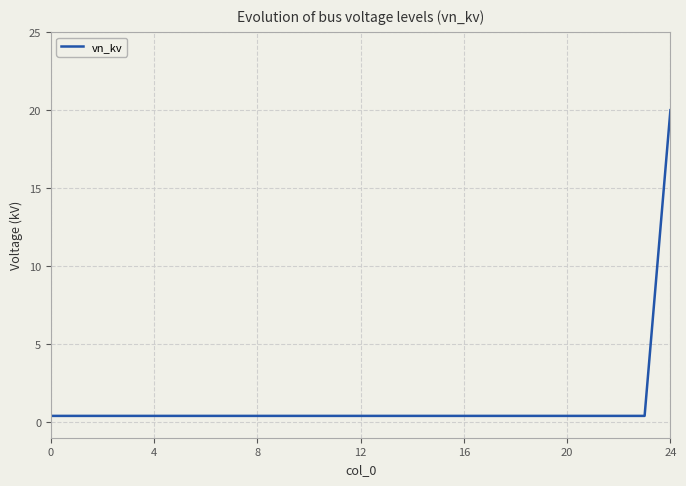

What is the difference between the maximum and minimum values?

19.6